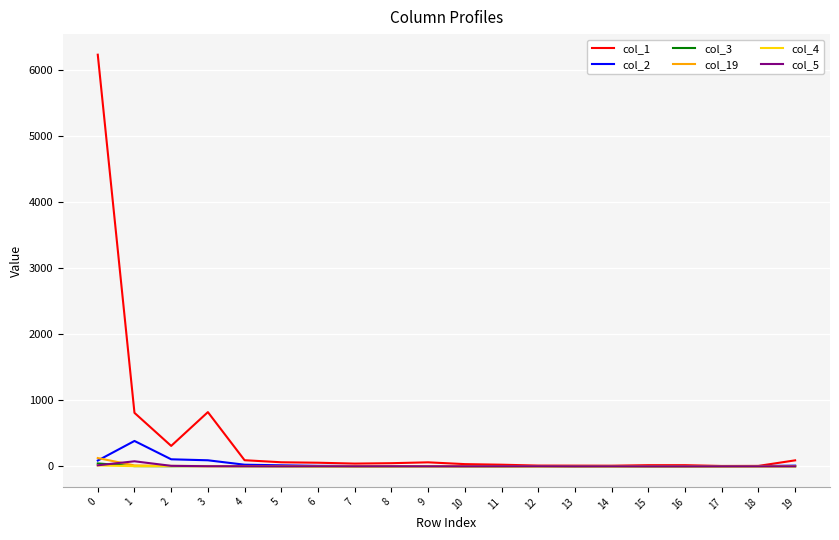

Which series has the widest spread of values?

col_1